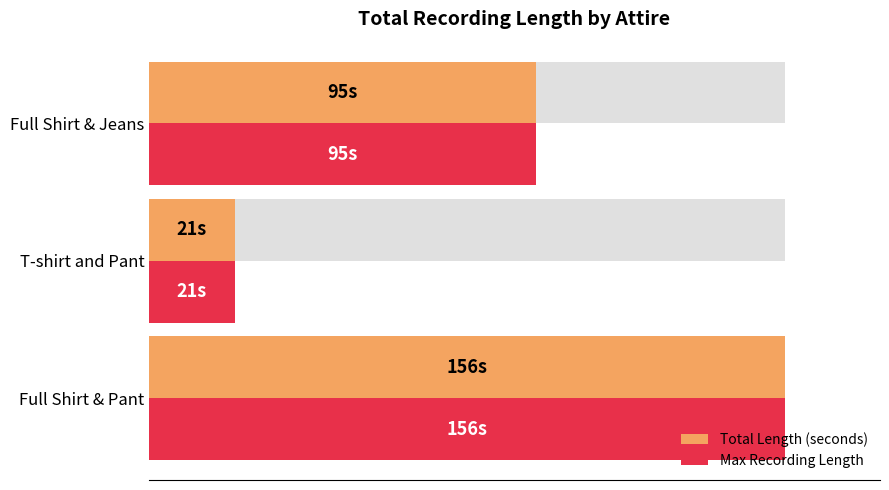

Which series has the widest spread of values?

Total Length (seconds)